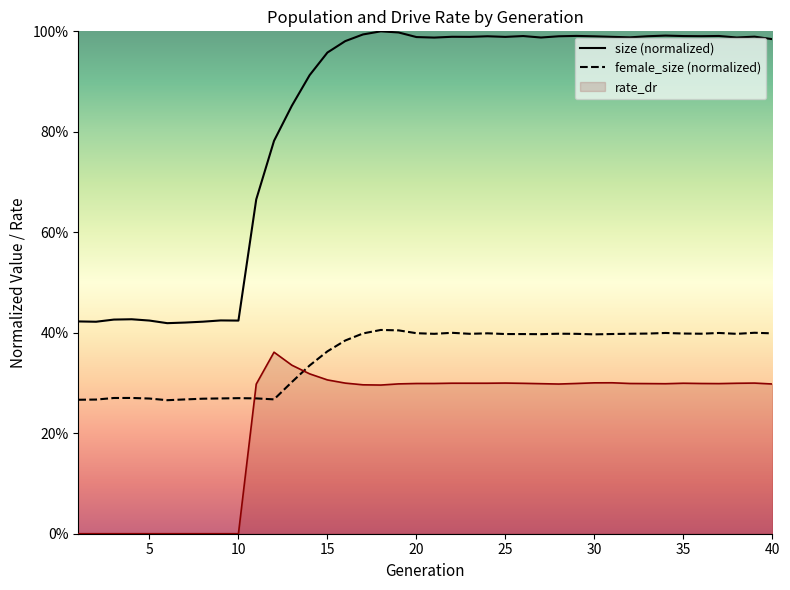

True or false: rate_dr and size cross at least once.

False